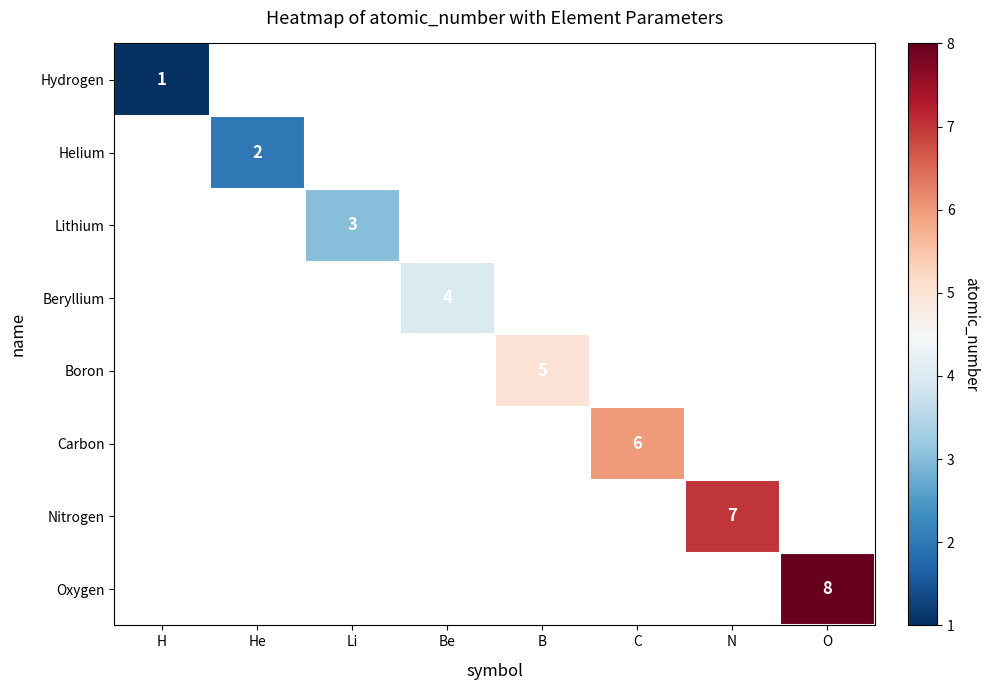

Between B and N, which is larger?

N